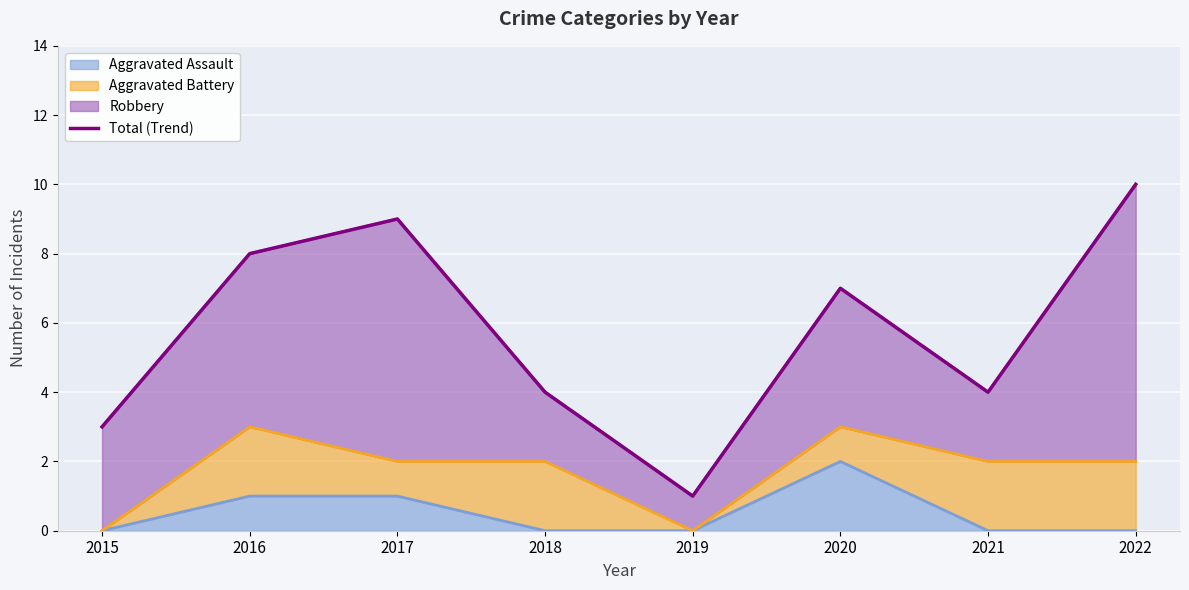

What is the ratio of the value at 2020 to the value at 2017?

0.8